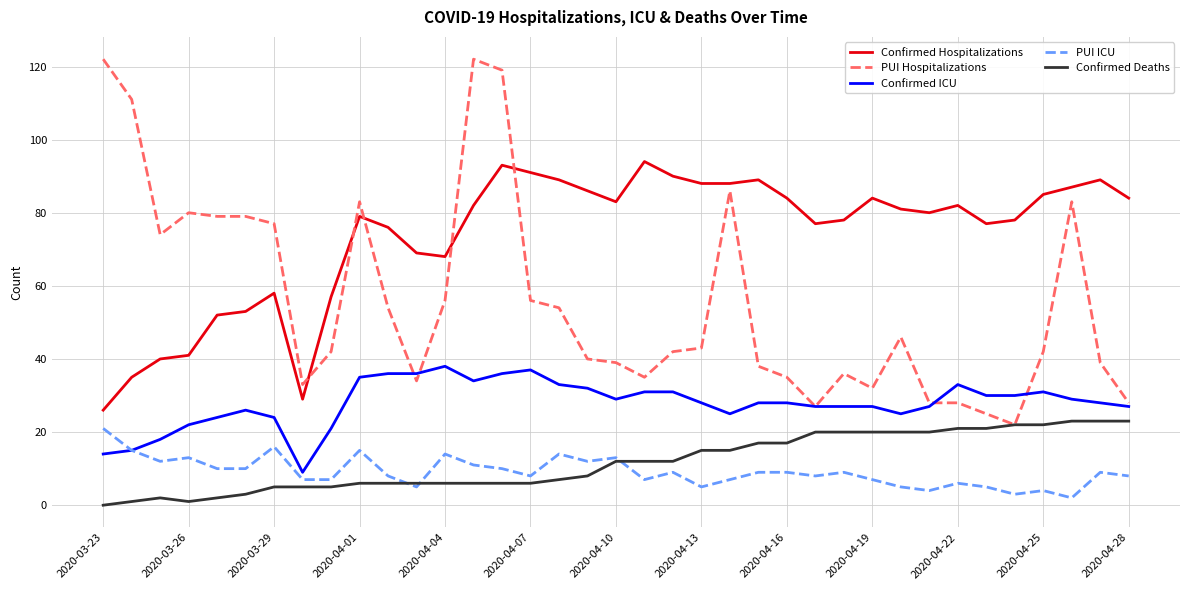

Which series has the largest total across all categories?

Confirmed Hospitalizations